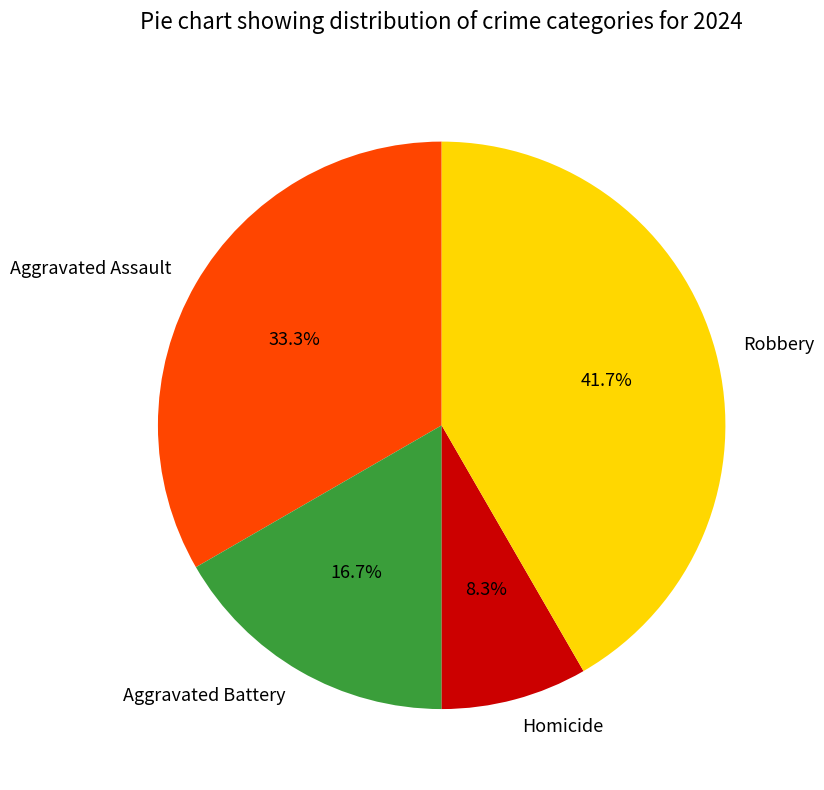

Rank the categories by value from highest to lowest.

Robbery, Aggravated Assault, Aggravated Battery, Homicide